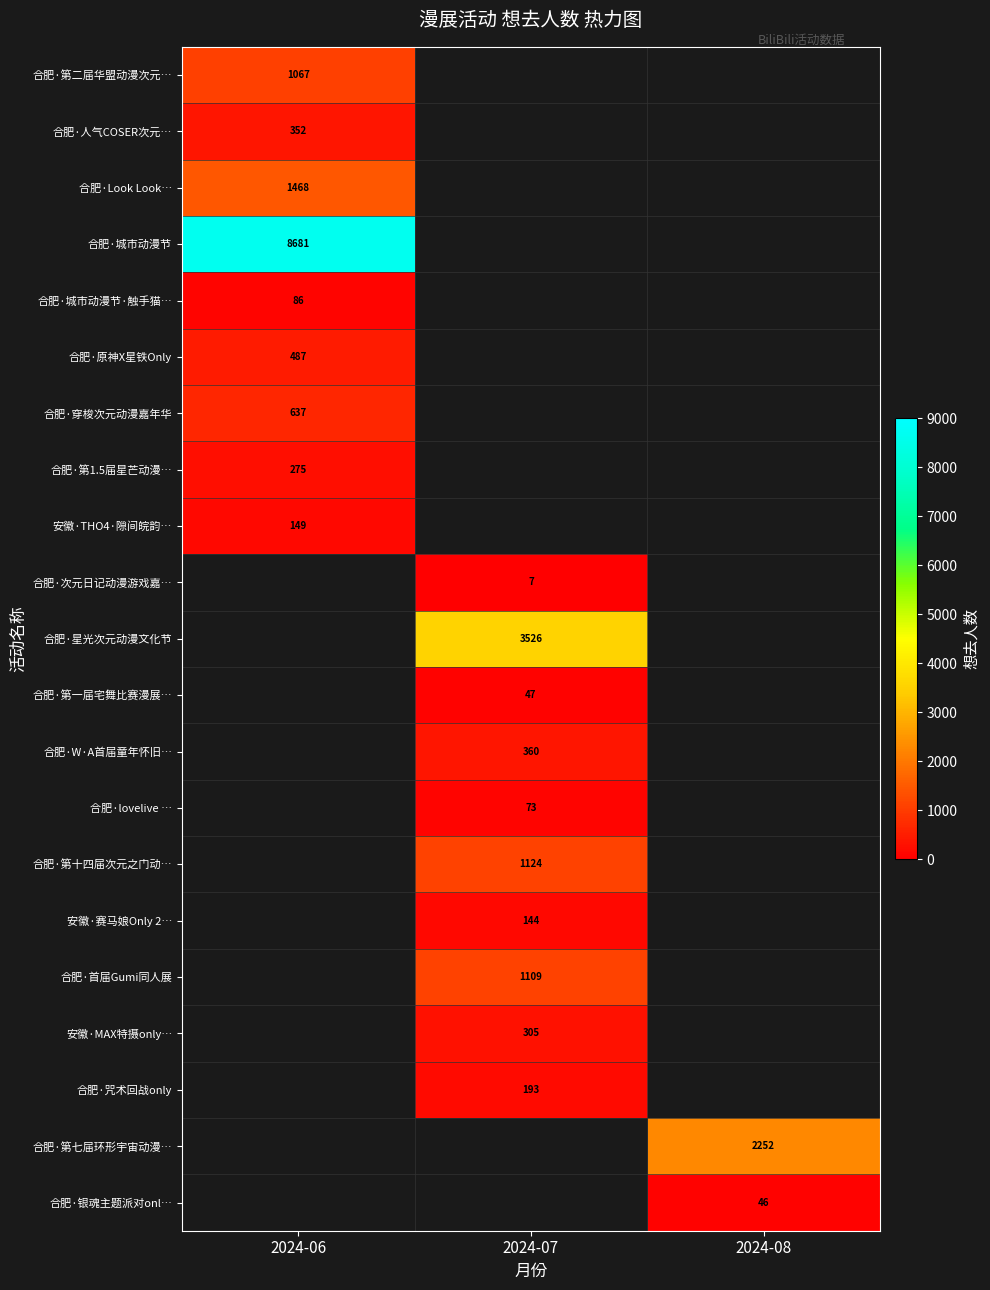

How many data points does each series have?

3